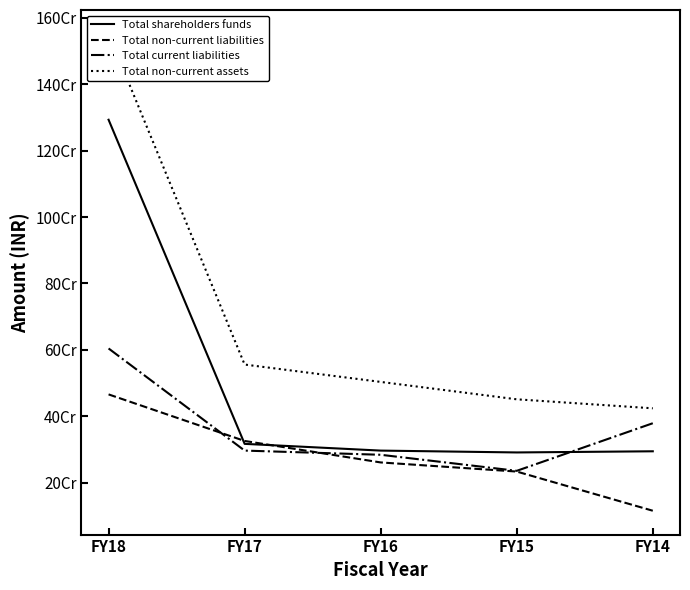

What is the sum of the Total non-current assets values at FY14 and FY17?

979482706